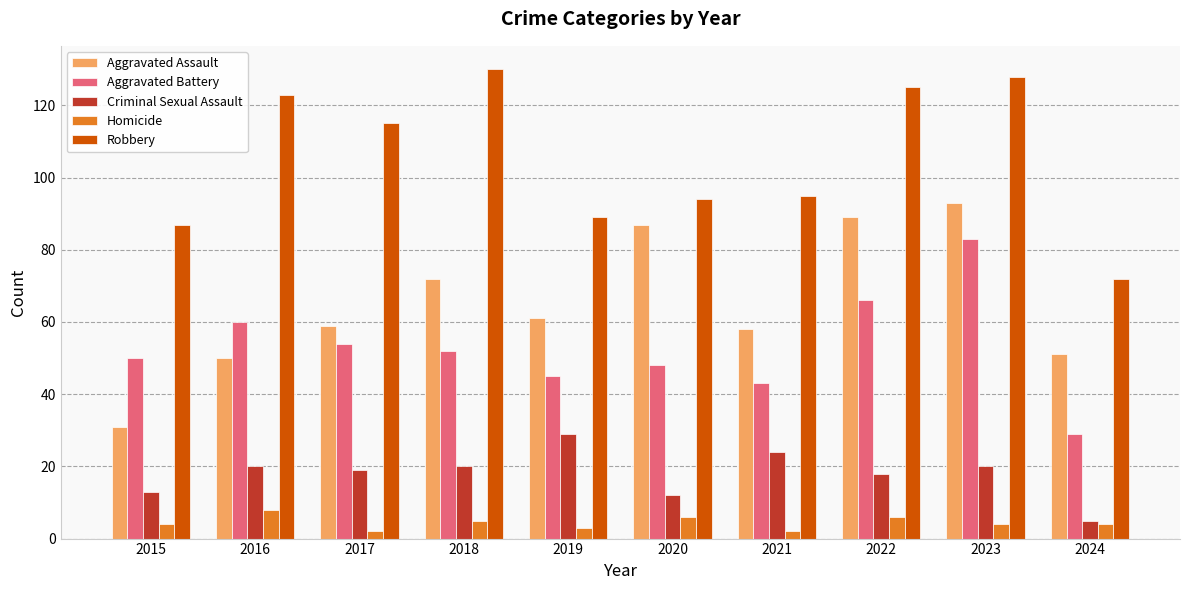

At 2015, list the series in order from largest to smallest.

Robbery, Aggravated Battery, Aggravated Assault, Criminal Sexual Assault, Homicide